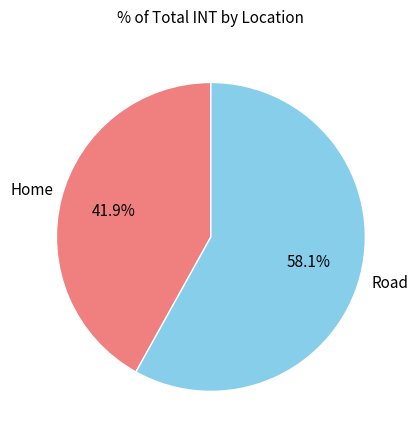

Is there any slice that represents more than half of the pie?

Yes